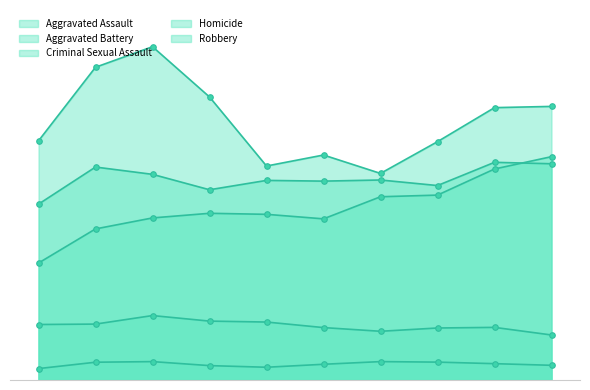

What is the highest value of the Criminal Sexual Assault series?

627